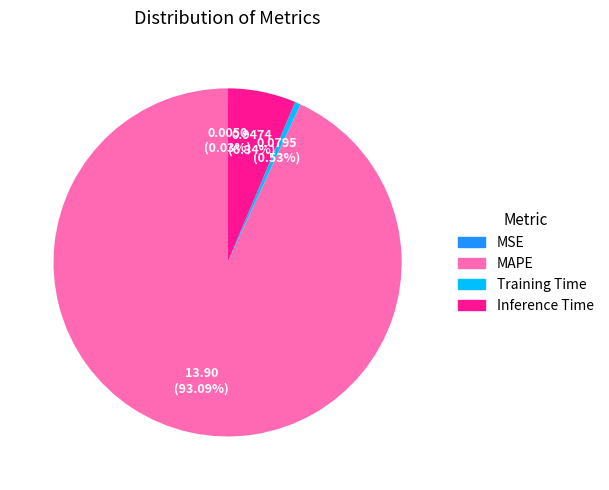

Is there a majority slice in this chart?

Yes